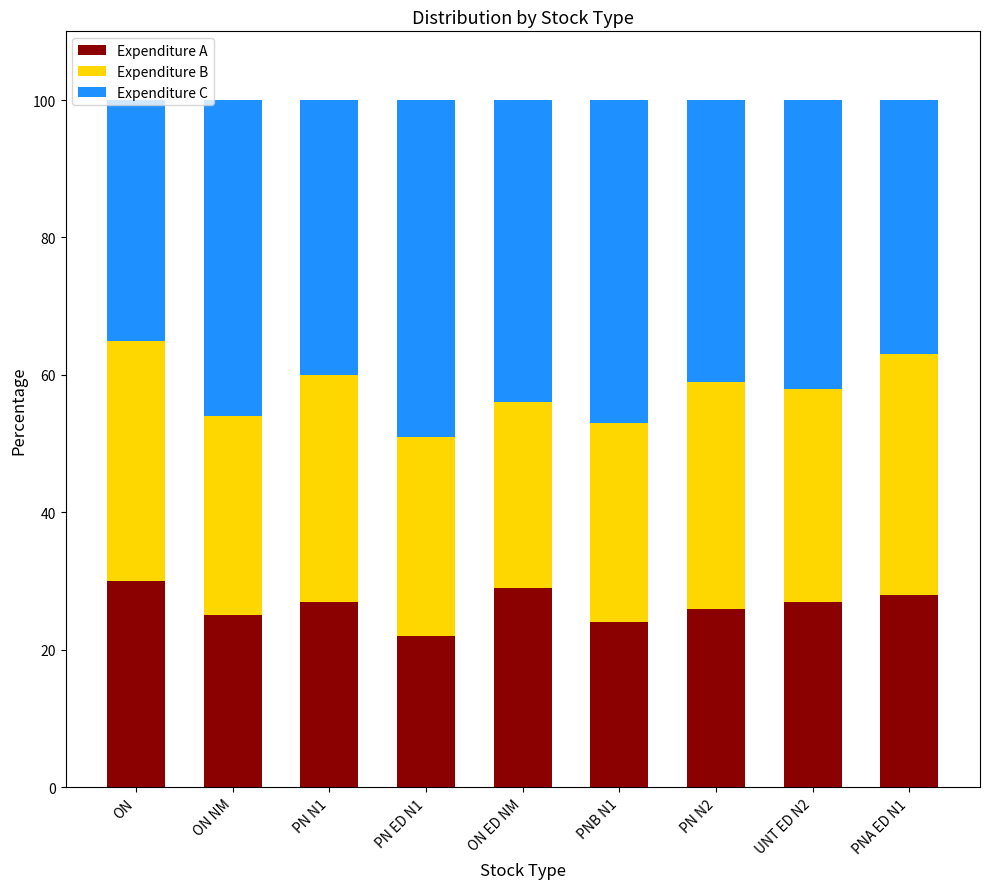

What is the sum of the Expenditure A values at PN N1 and ON NM?

52.0